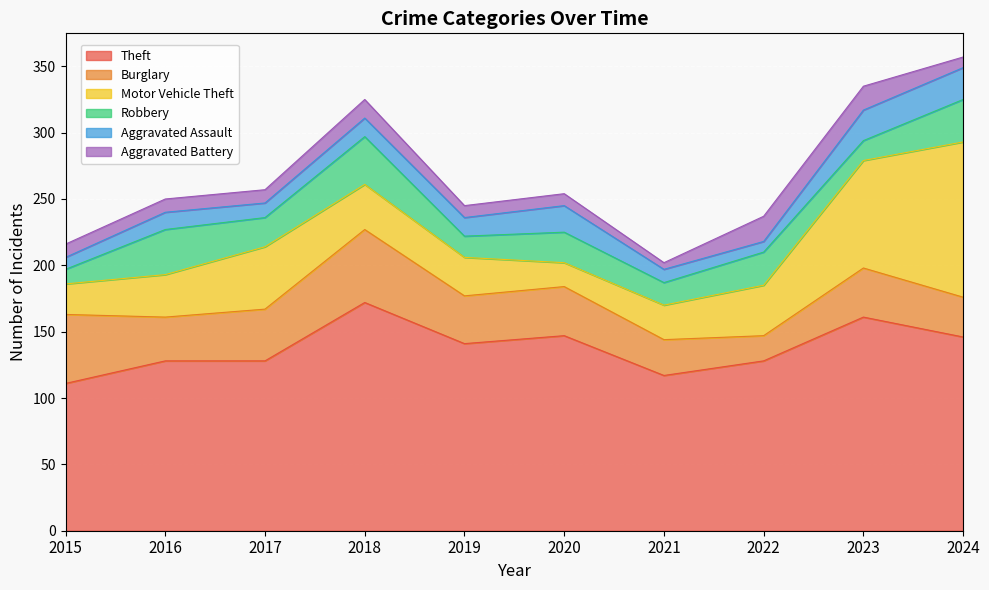

What is the difference between the maximum and minimum values in the Motor Vehicle Theft series?

99